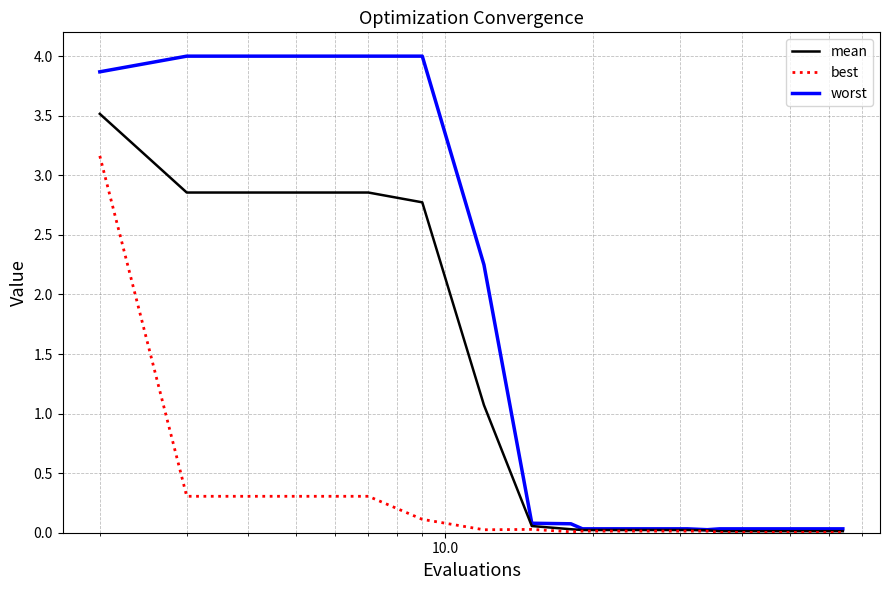

List the series in order of their overall mean, highest first.

worst, mean, best